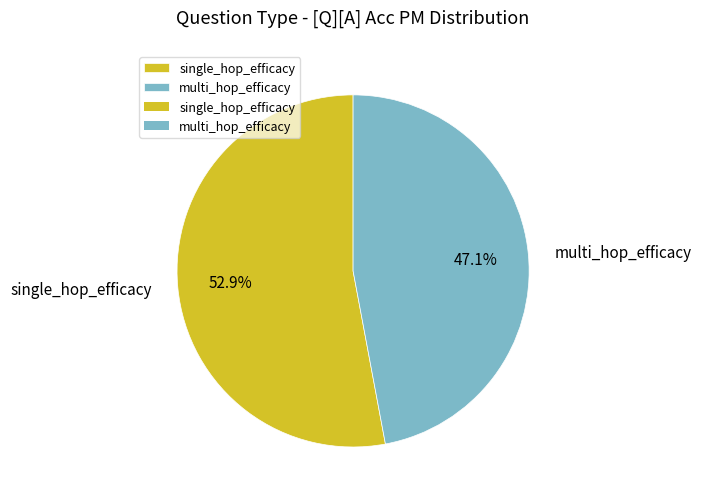

How many slices are in this pie chart?

2